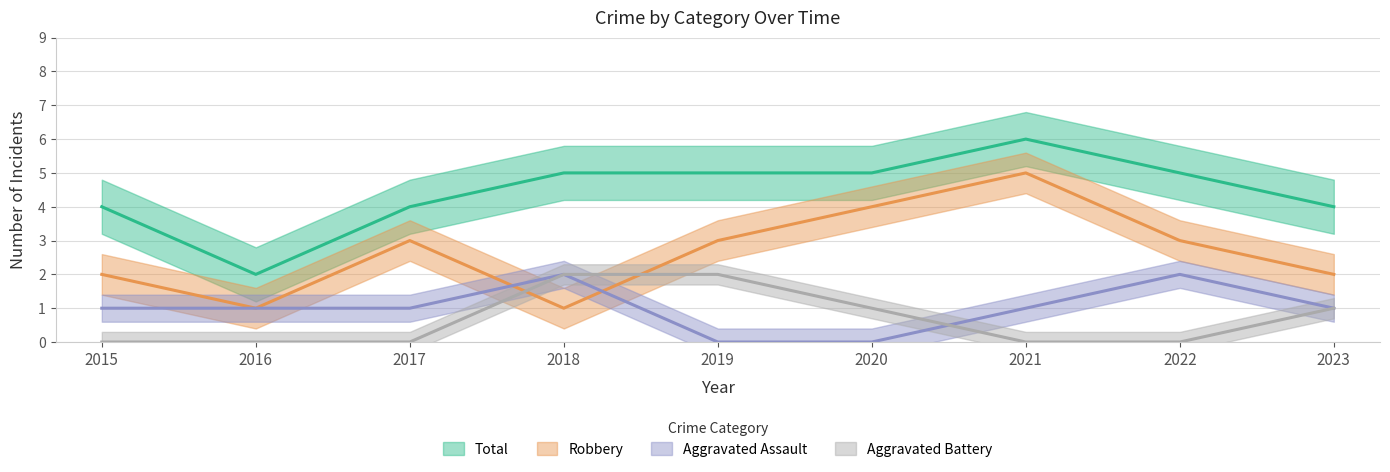

True or false: Total has a value of 6 at 2021.

True